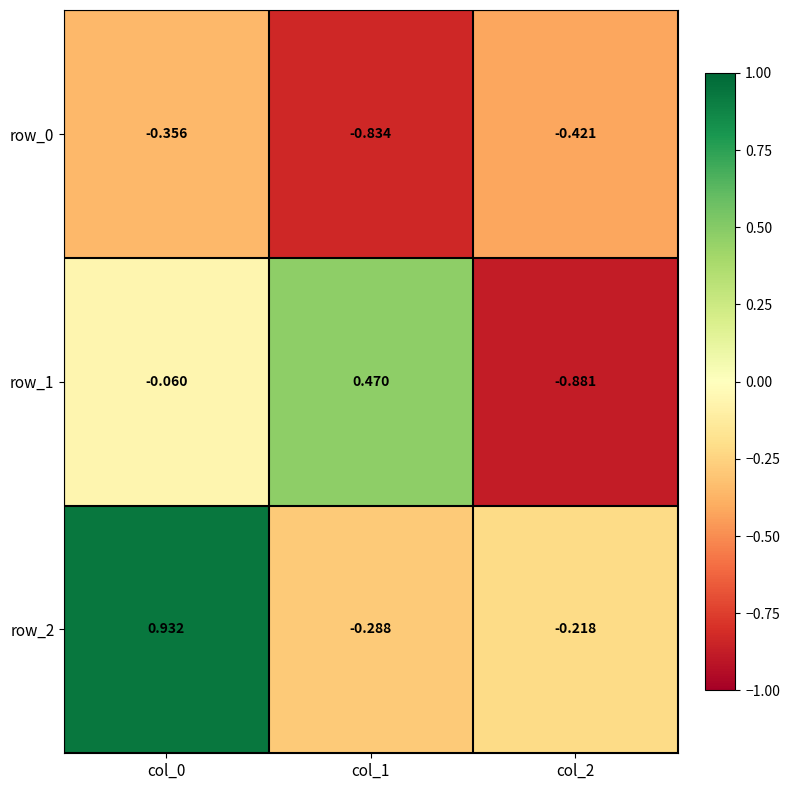

What is the average value of the row_0 series?

-0.5